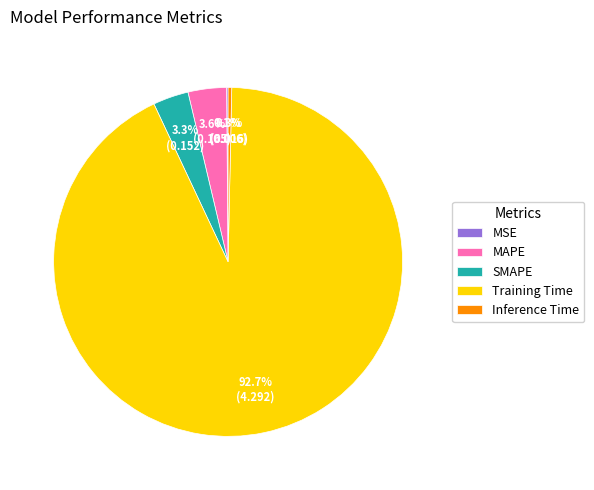

What portion of the pie excludes MAPE?

96.4%